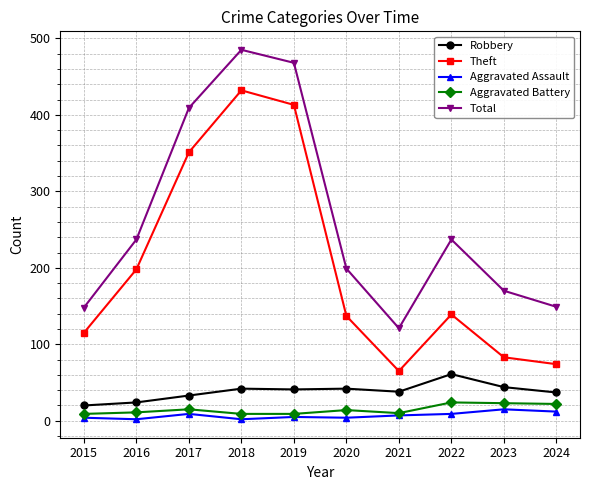

How many data points in Robbery are less than 41?

5